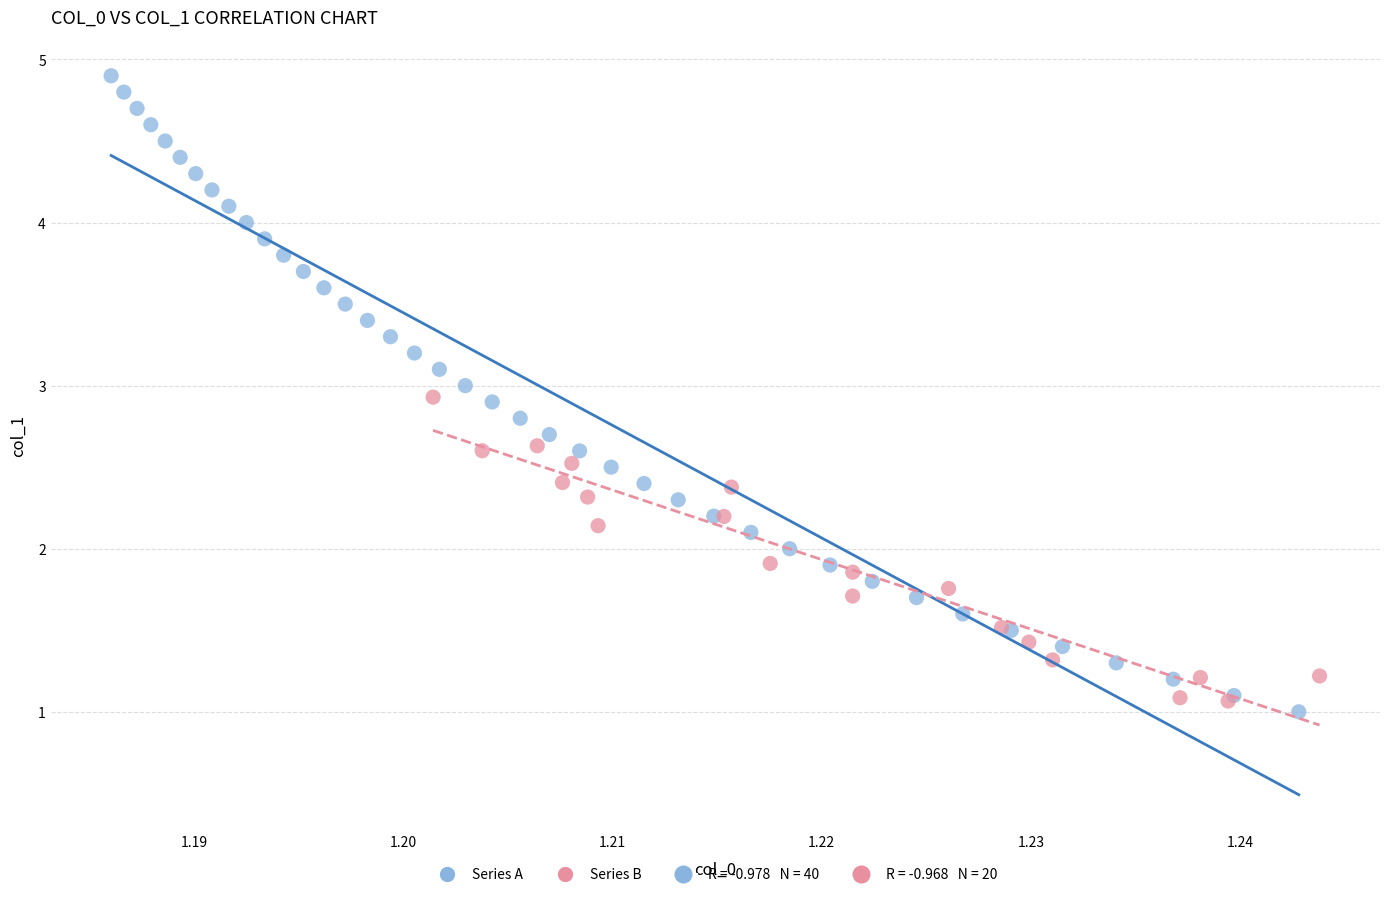

Which series contains the highest Y value?

Series A